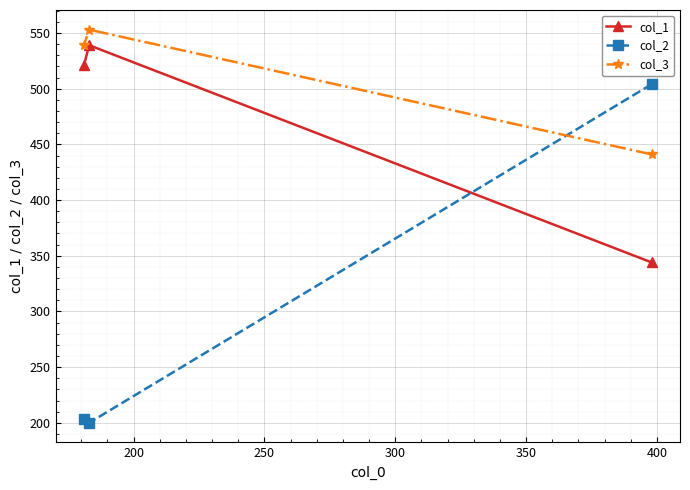

Rank the series by their average value, from highest to lowest.

col_3, col_1, col_2